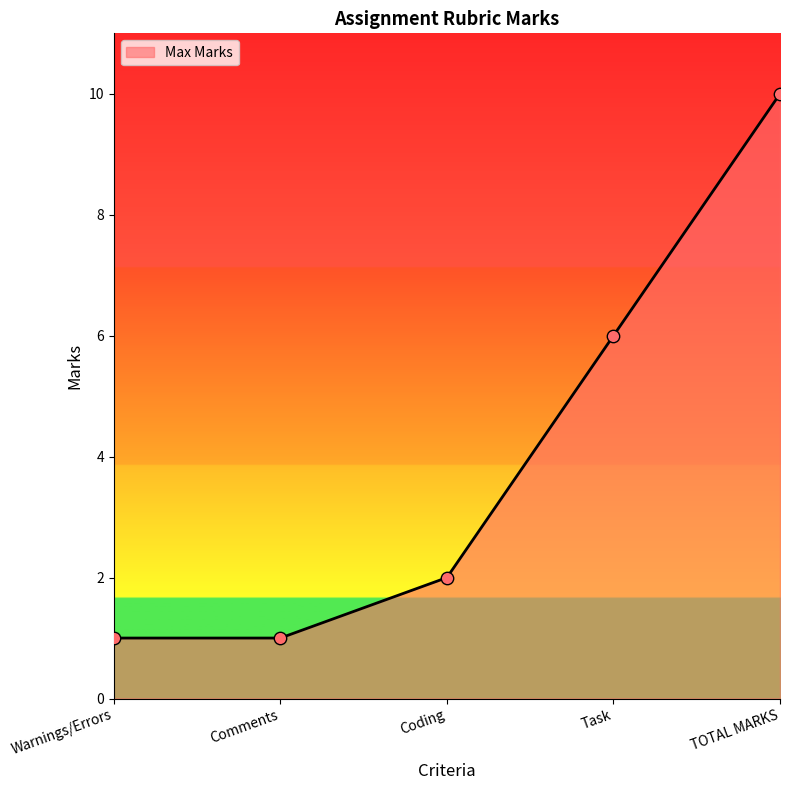

What is the change in value from Comments to TOTAL MARKS?

+9